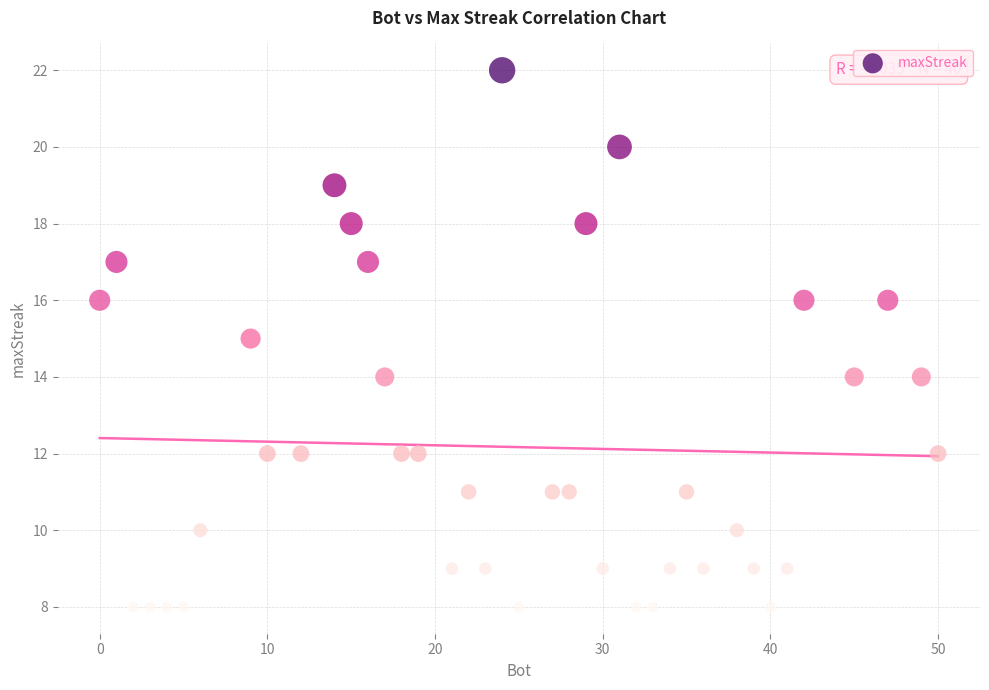

What is the range of X values (max minus min)?

50